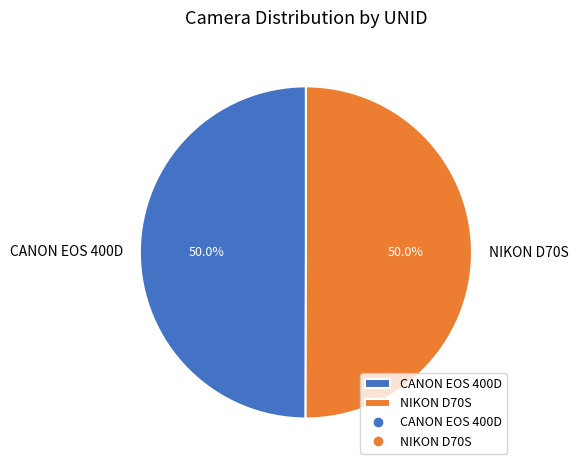

What is the ratio of the value at CANON EOS 400D to the value at NIKON D70S?

1.0